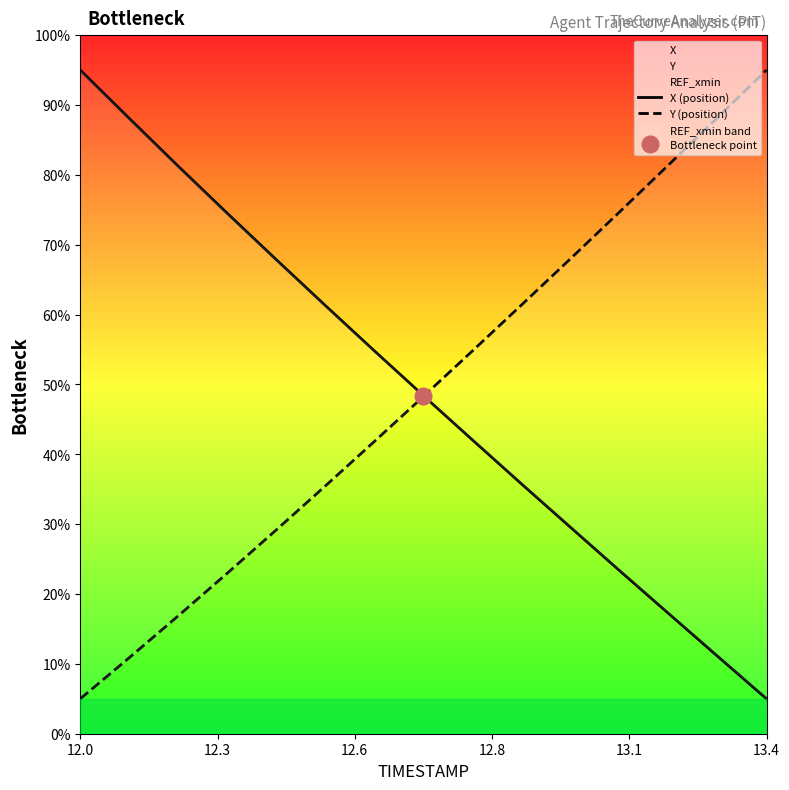

True or false: Y (position) and X (position) intersect in this chart.

True